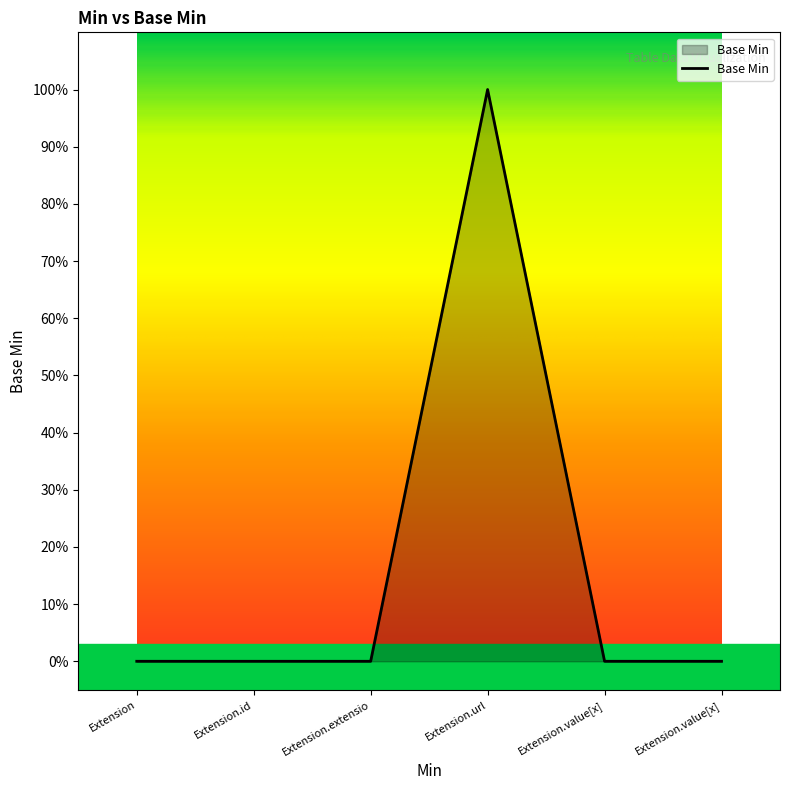

List the labels in order of value, largest first.

Extension.url, Extension, Extension.id, Extension.extensio, Extension.value[x], Extension.value[x]